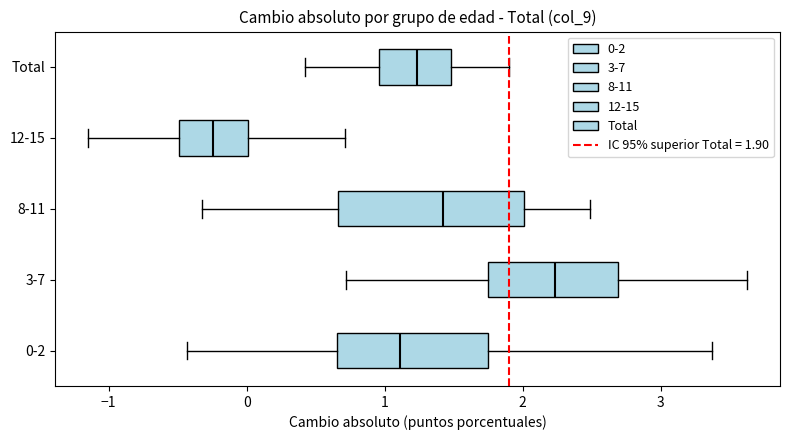

Comparing the boxes themselves (not the whiskers), which one is the widest?

8-11